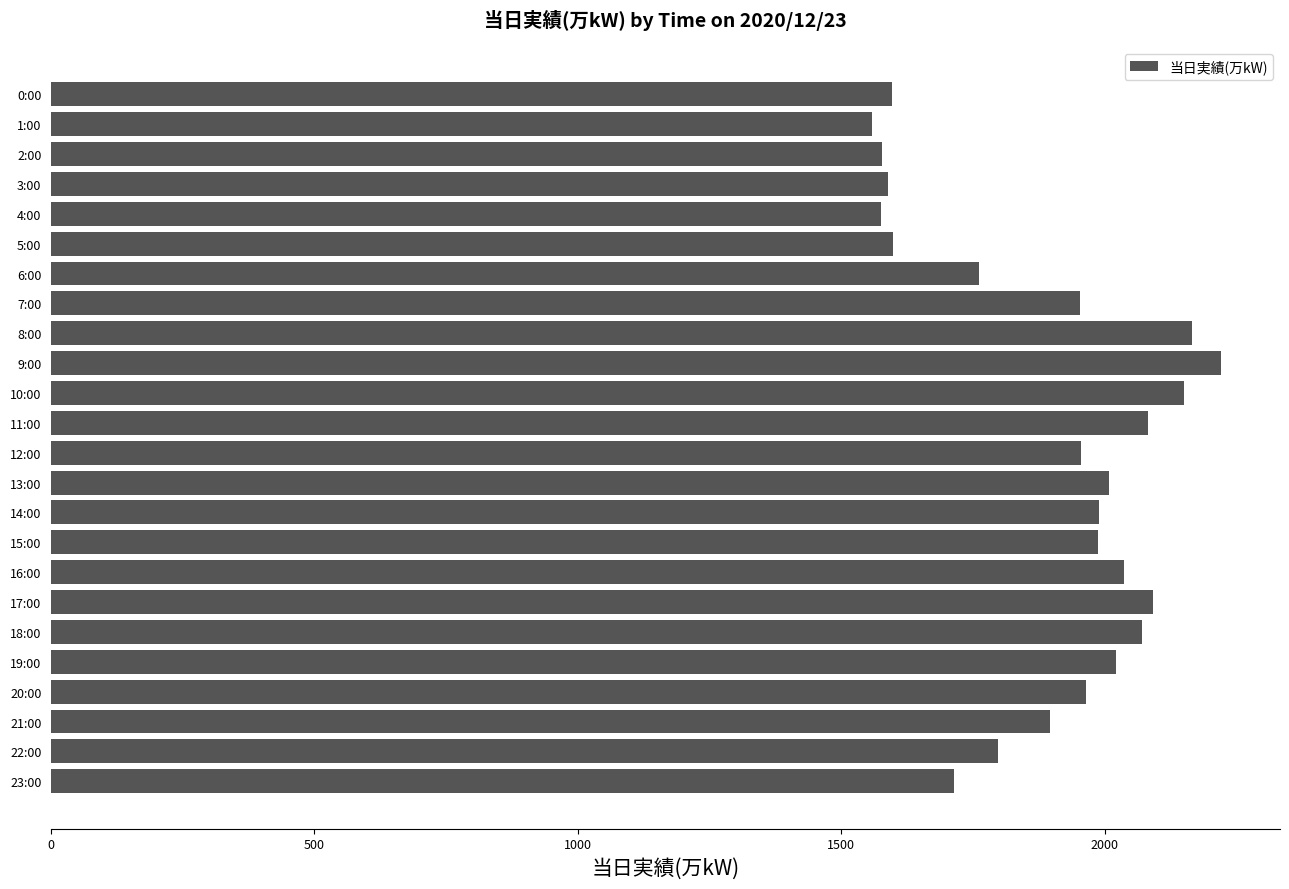

What is the sum of all values?

45366